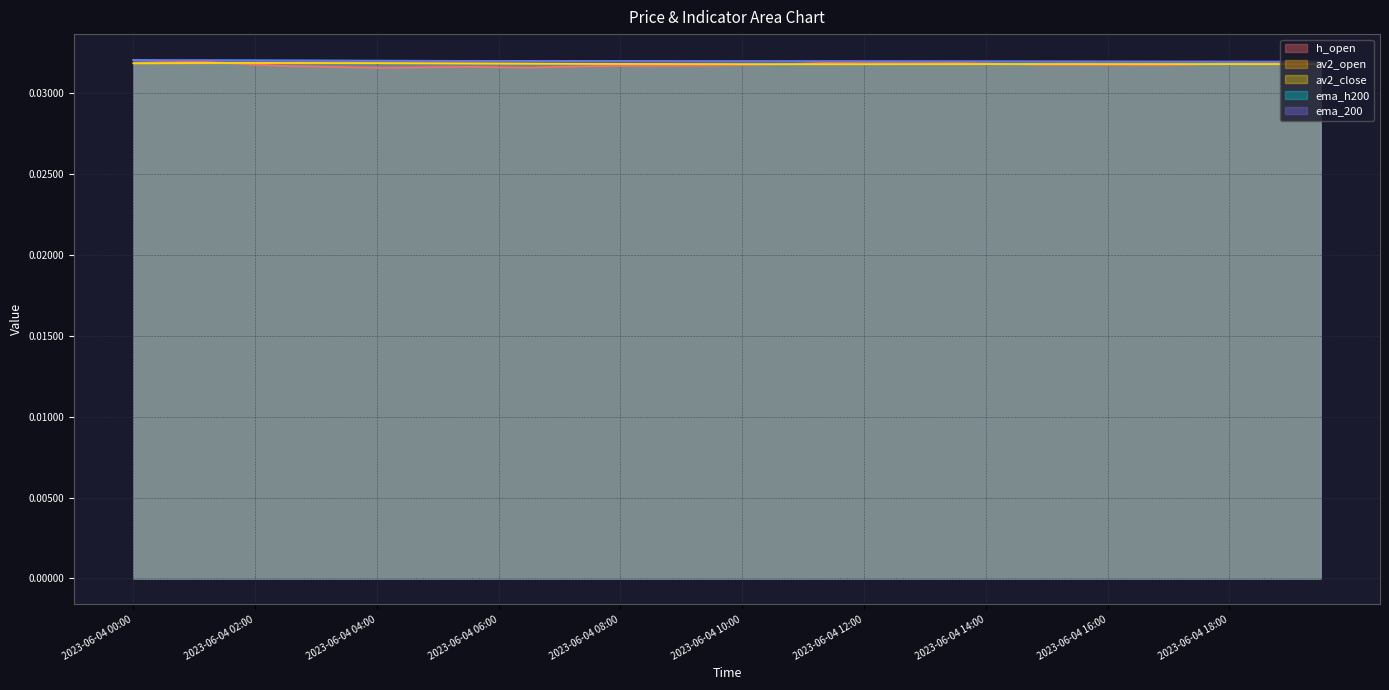

How many series are shown in this chart?

5